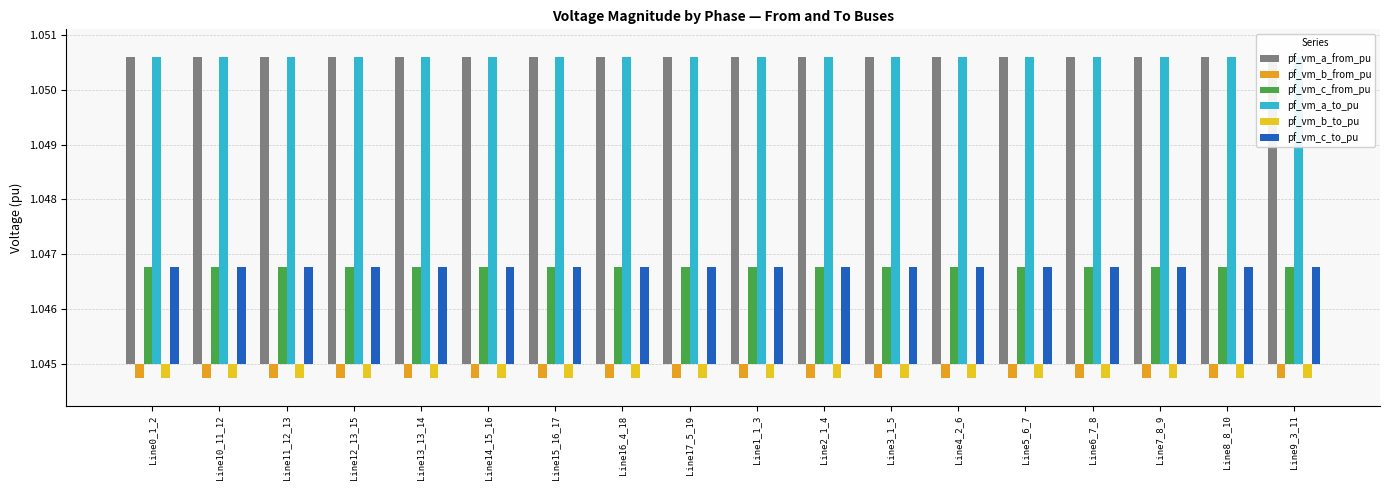

Is the value of pf_vm_b_from_pu at Line7_8_9 greater than the value of pf_vm_b_to_pu at Line7_8_9?

Yes